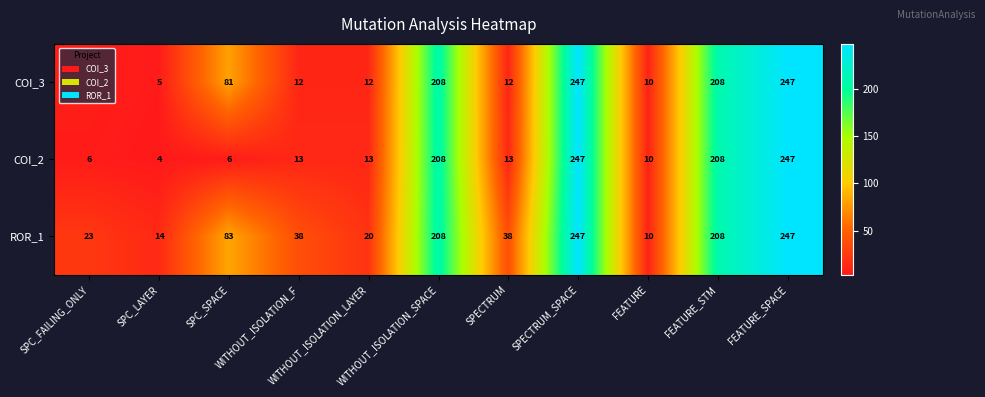

Which series has the largest total across all categories?

ROR_1